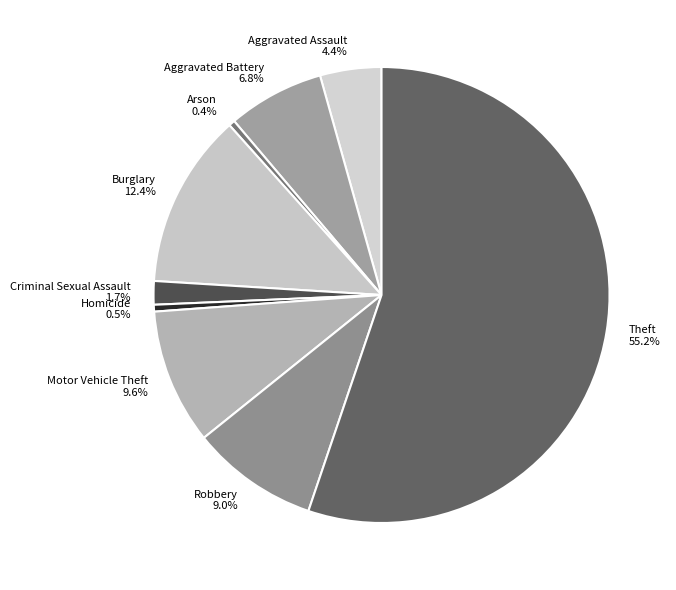

To the nearest percent, what is the combined percentage of Aggravated Battery and Robbery?

16%